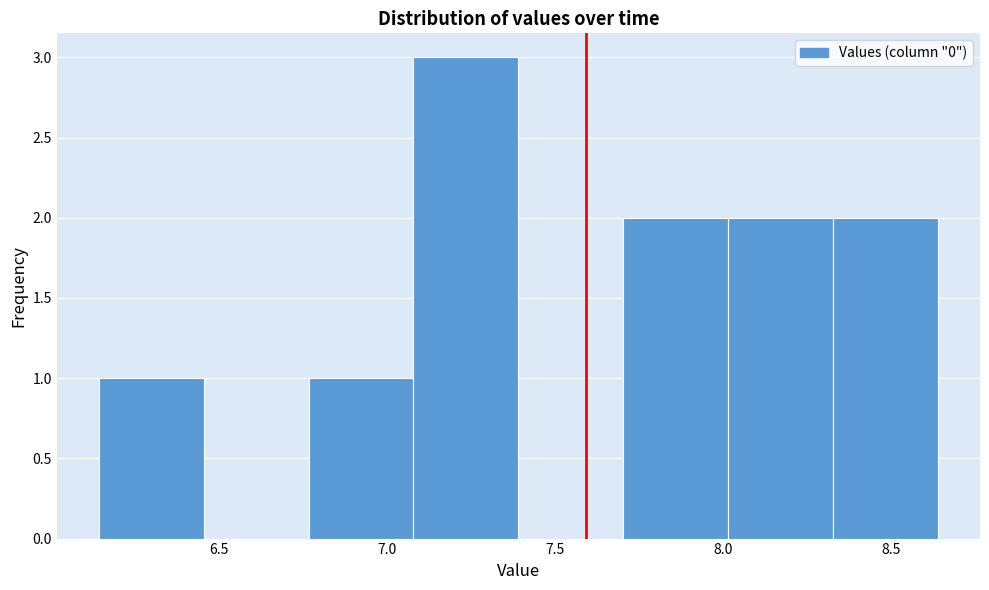

Reading left to right, transcribe this chart: for each bar, give the range it covers on the x-axis and its height. Neither the bar edges nor the heights are printed on the chart, so give them approximately, as read against the axes.

6.15 to 6.45: 1
6.45 to 6.75: 0
6.75 to 7.10: 1
7.10 to 7.40: 3
7.40 to 7.70: 0
7.70 to 8.00: 2
8.00 to 8.35: 2
8.35 to 8.65: 2